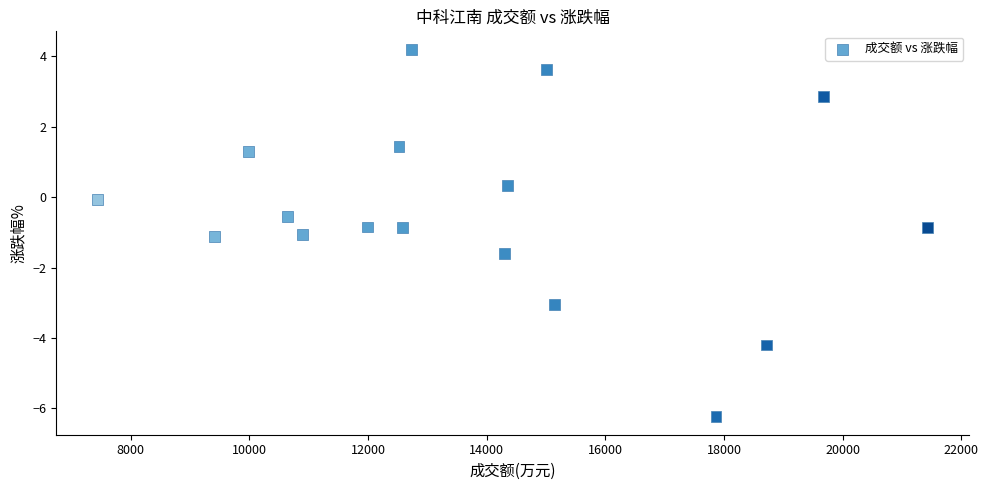

What is the range of Y values (max minus min)?

10.4